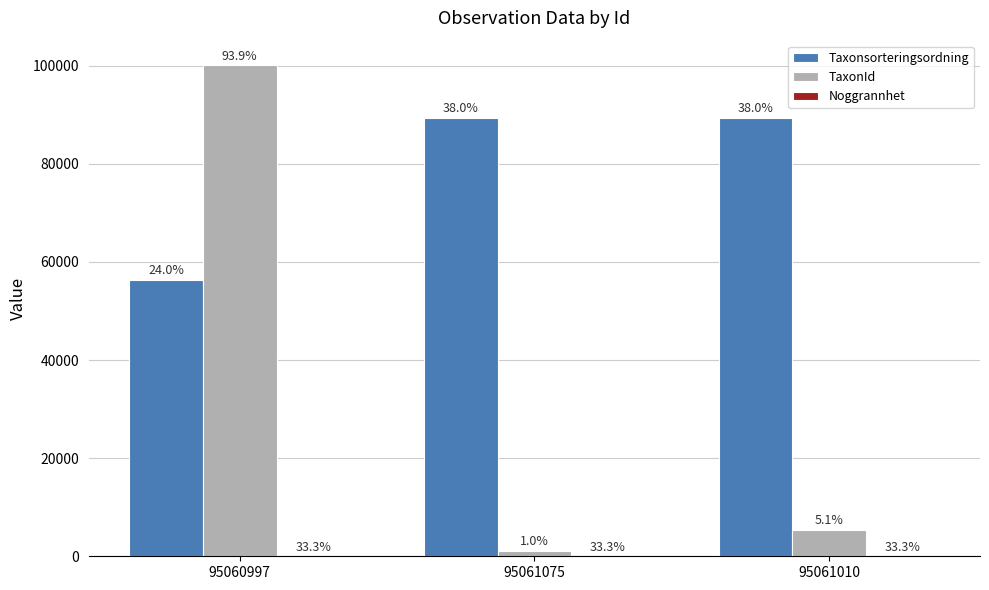

Reading left to right, extract all data points from this chart.

Taxonsorteringsordning: 56395	89388	89410
TaxonId: 100109	1108	5432
Noggrannhet: 25	25	25